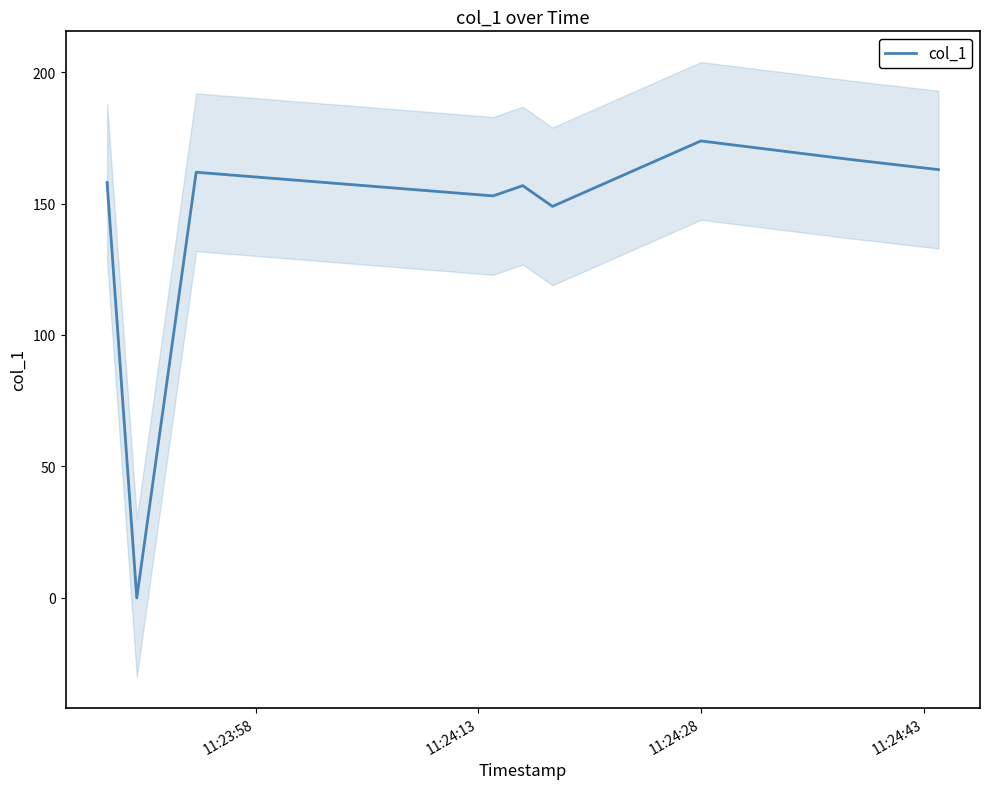

True or false: there are more than 1 points higher than both neighbors.

True